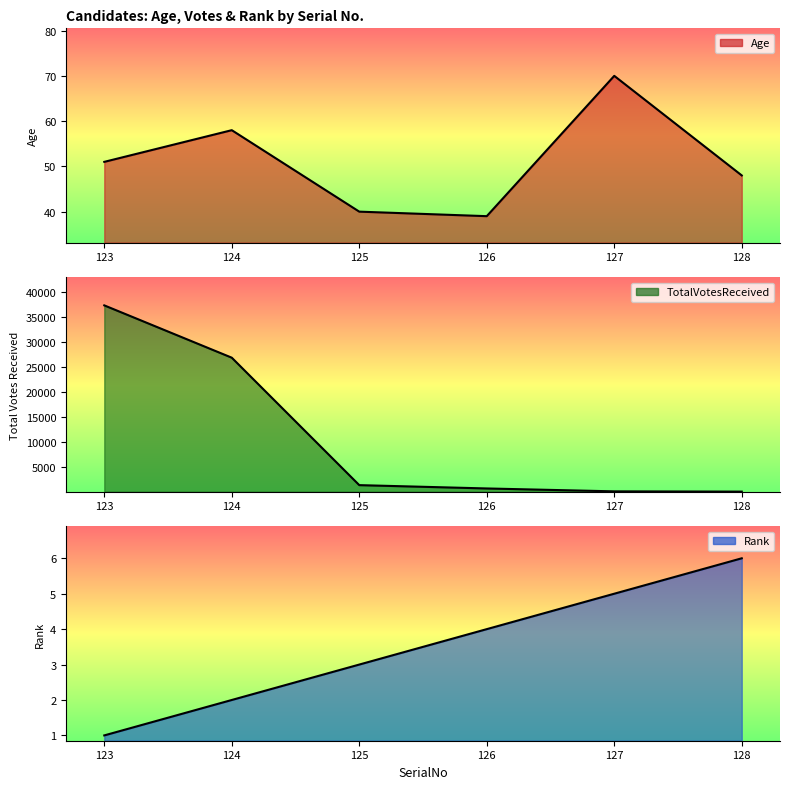

What is the approximate value of TotalVotesReceived at 123, to the nearest 100?

37300